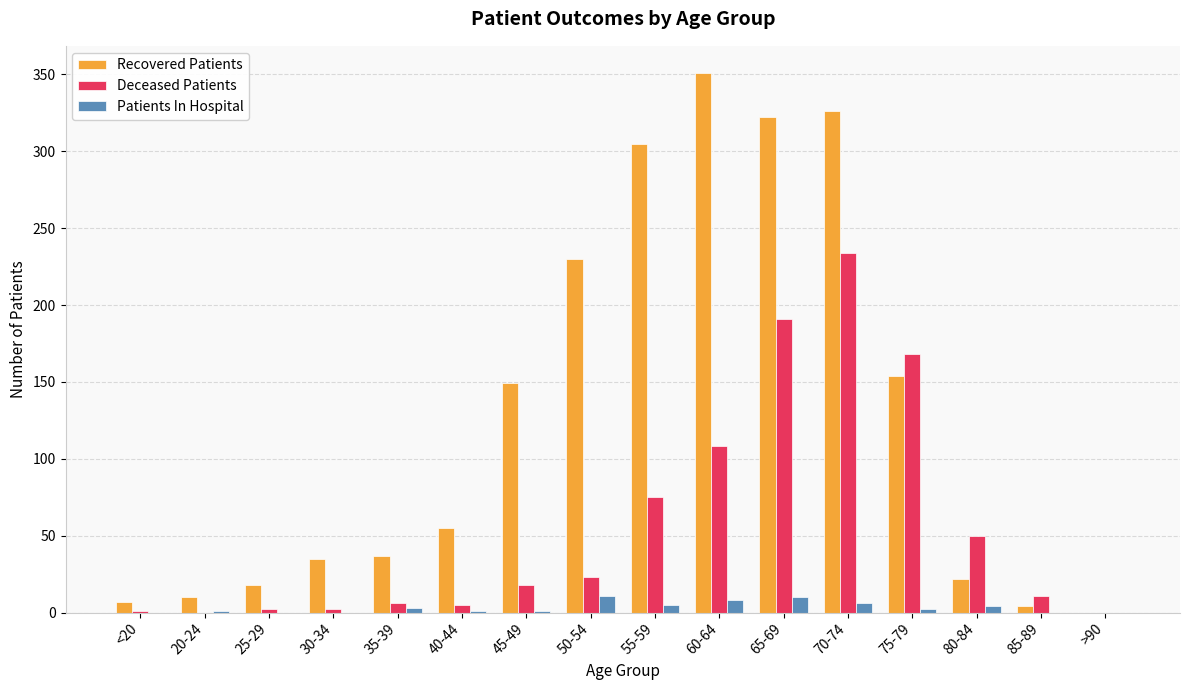

At which label is Deceased Patients closest to 117?

60-64